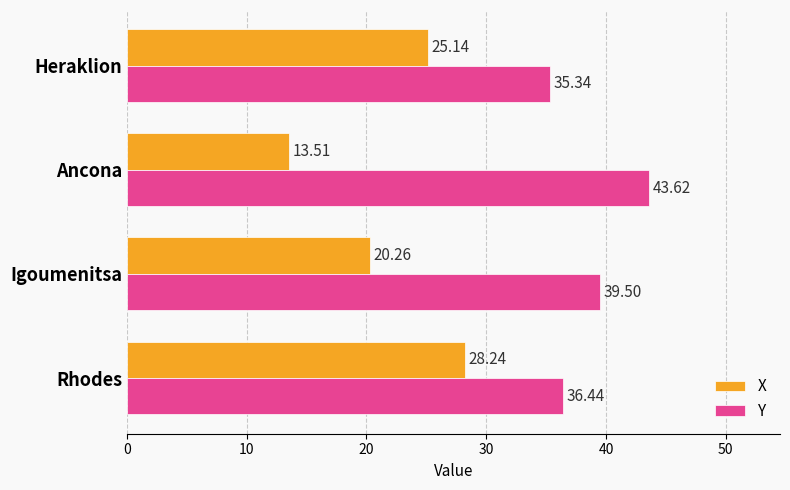

How many data points in X are less than 25?

2